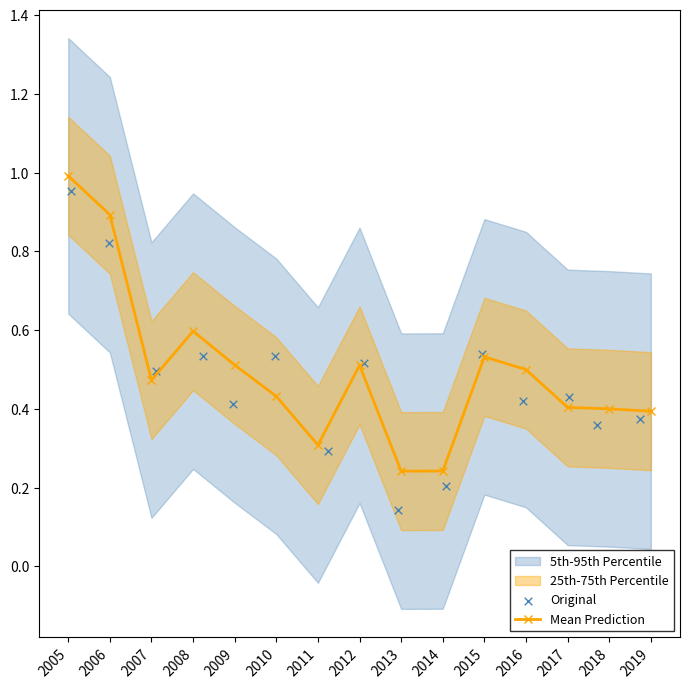

The value of Mean Prediction at 2017 is 0.4. True or false?

True